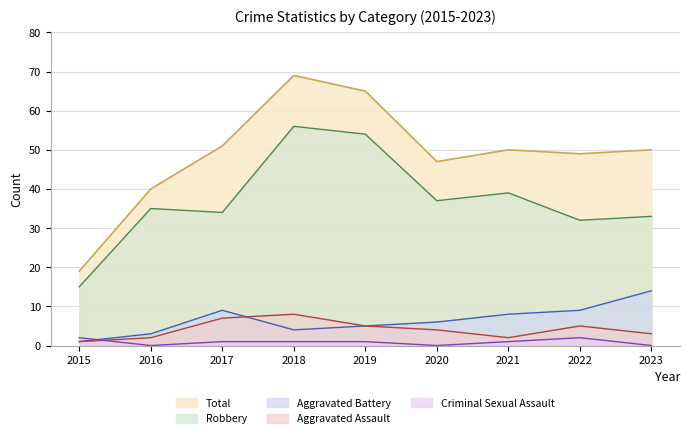

What is the difference between the maximum and minimum values in the Criminal Sexual Assault (line) series?

2